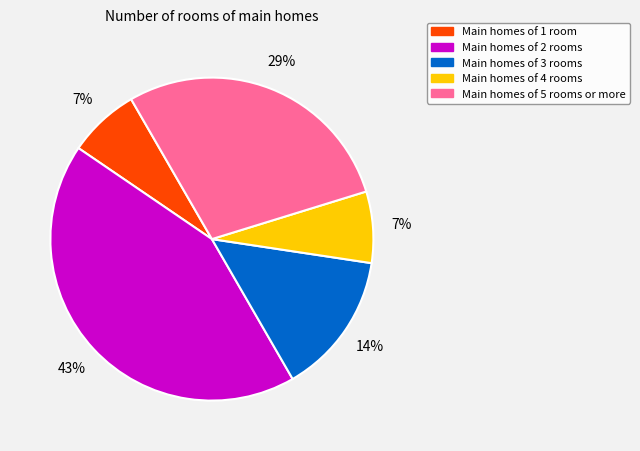

Is there a majority slice in this chart?

No